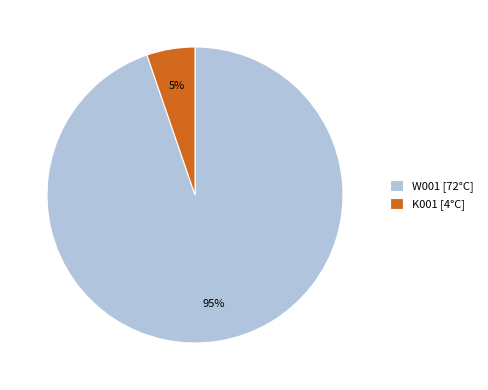

How many segments does this pie chart have?

2